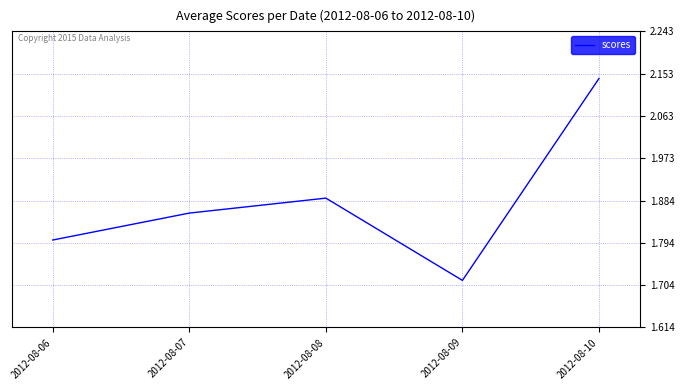

List the labels in order of value, smallest first.

2012-08-09, 2012-08-06, 2012-08-07, 2012-08-08, 2012-08-10